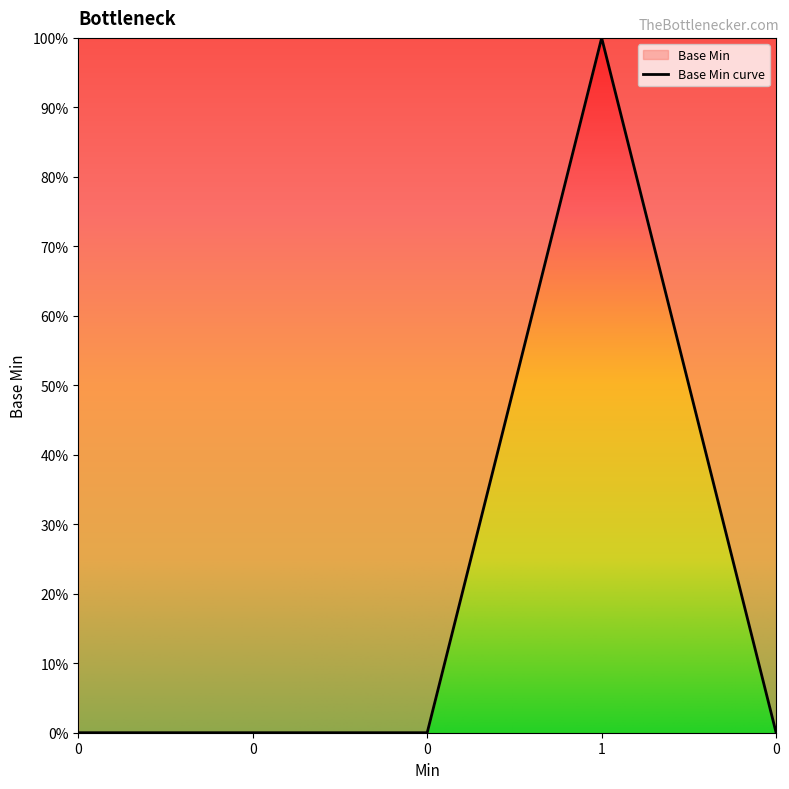

Between 0 and 1, which is larger?

1